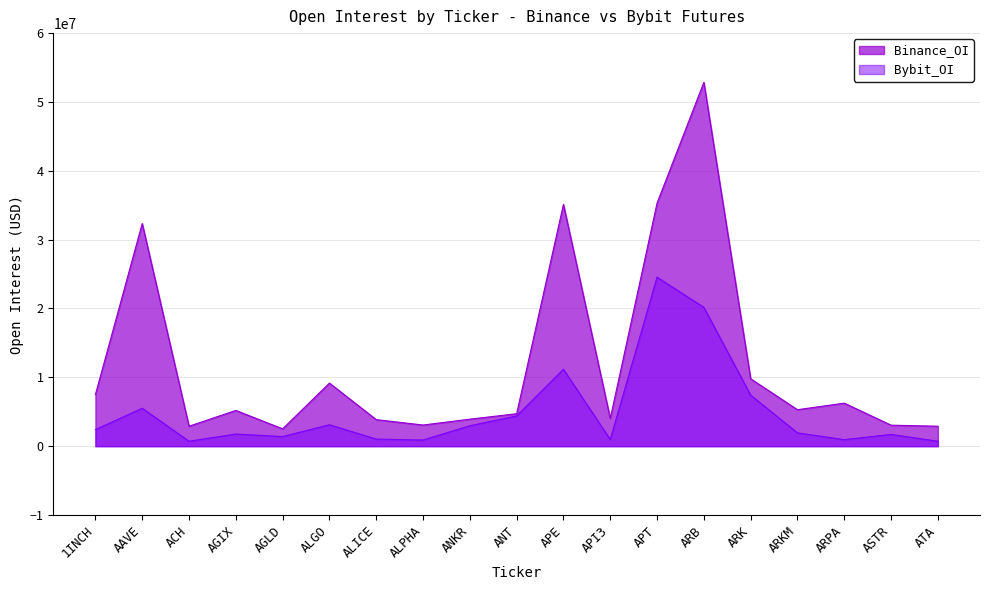

The value of Bybit_OI at ACH is 717284. True or false?

True